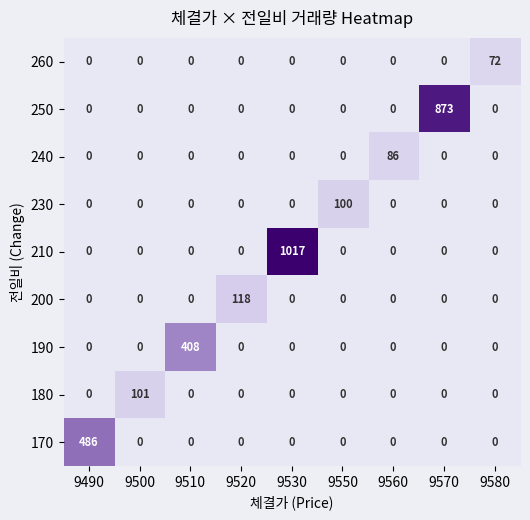

Which category has the highest value across all series?

9530